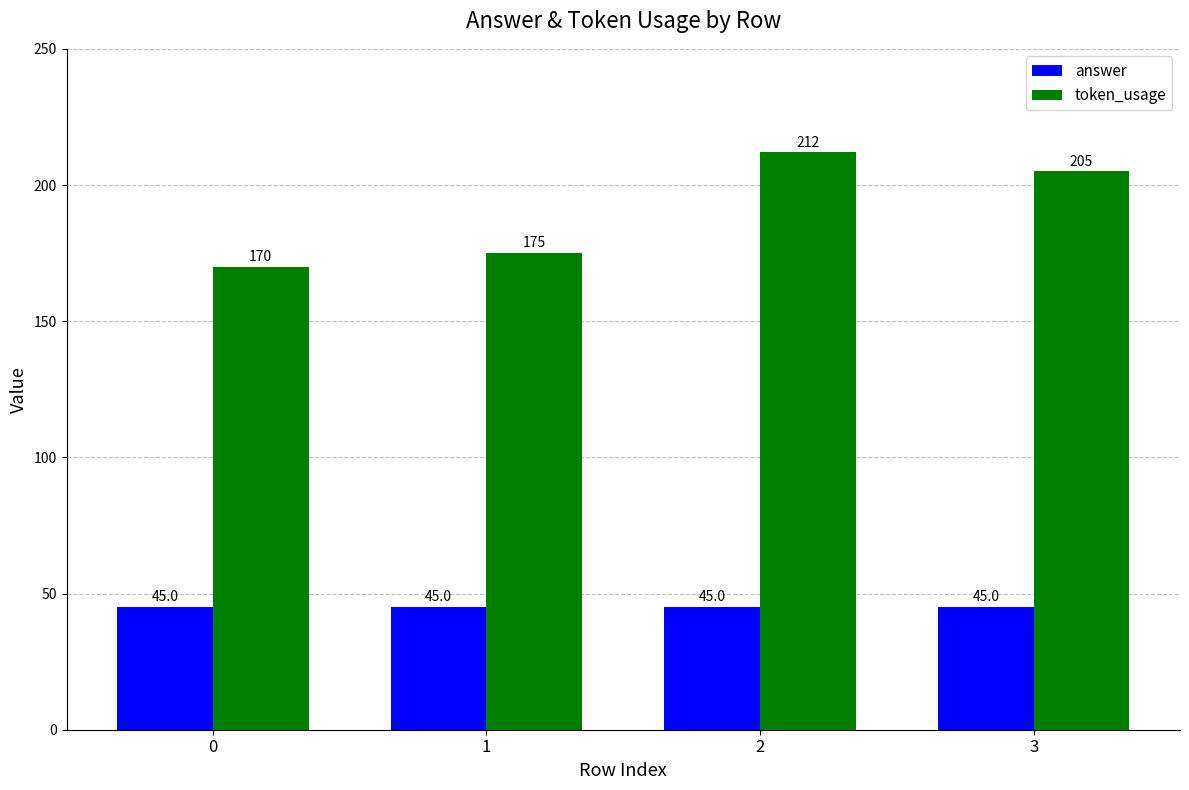

Reading left to right, what are all the values shown in this chart?

answer: 45	45	45	45
token_usage: 170	175	212	205